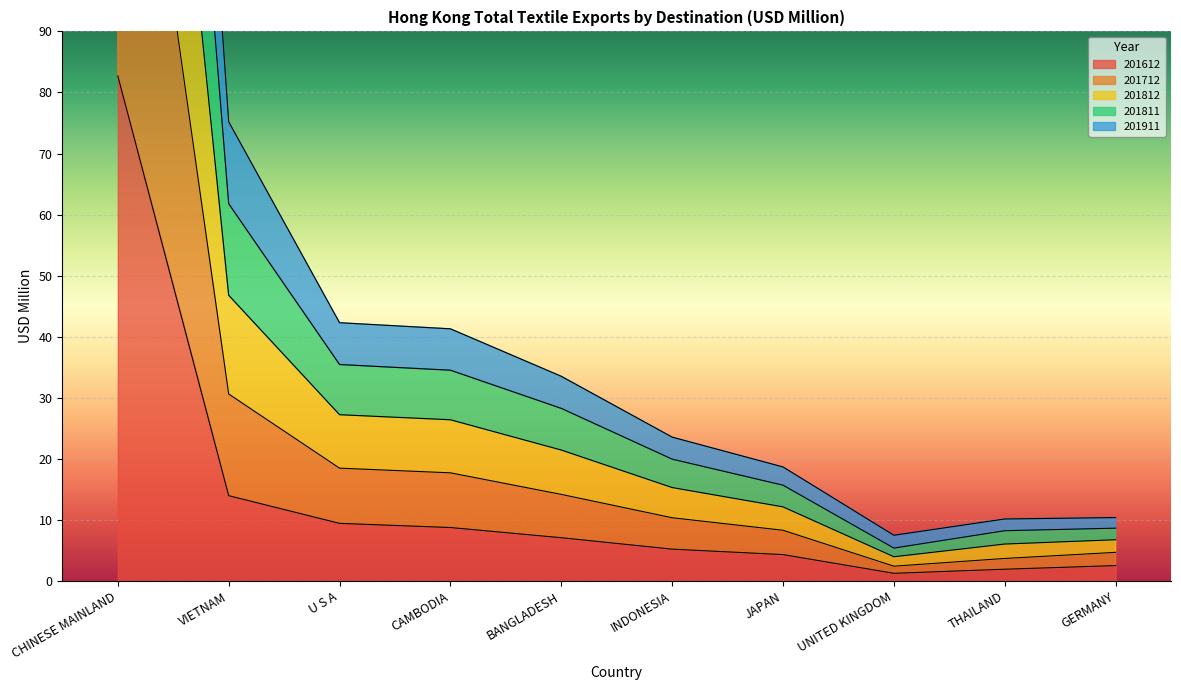

At which category is the sum across all series the highest?

CHINESE MAINLAND